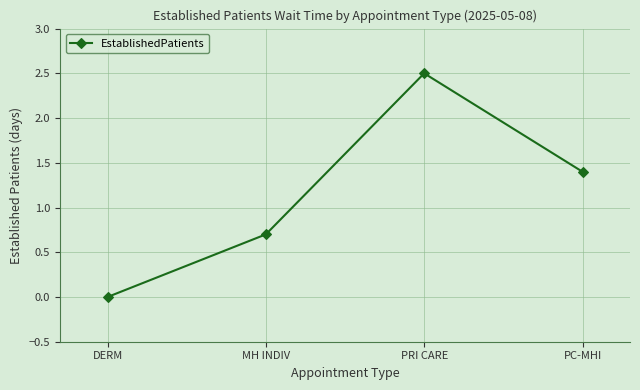

What is the label of the 4th point from the right?

DERM